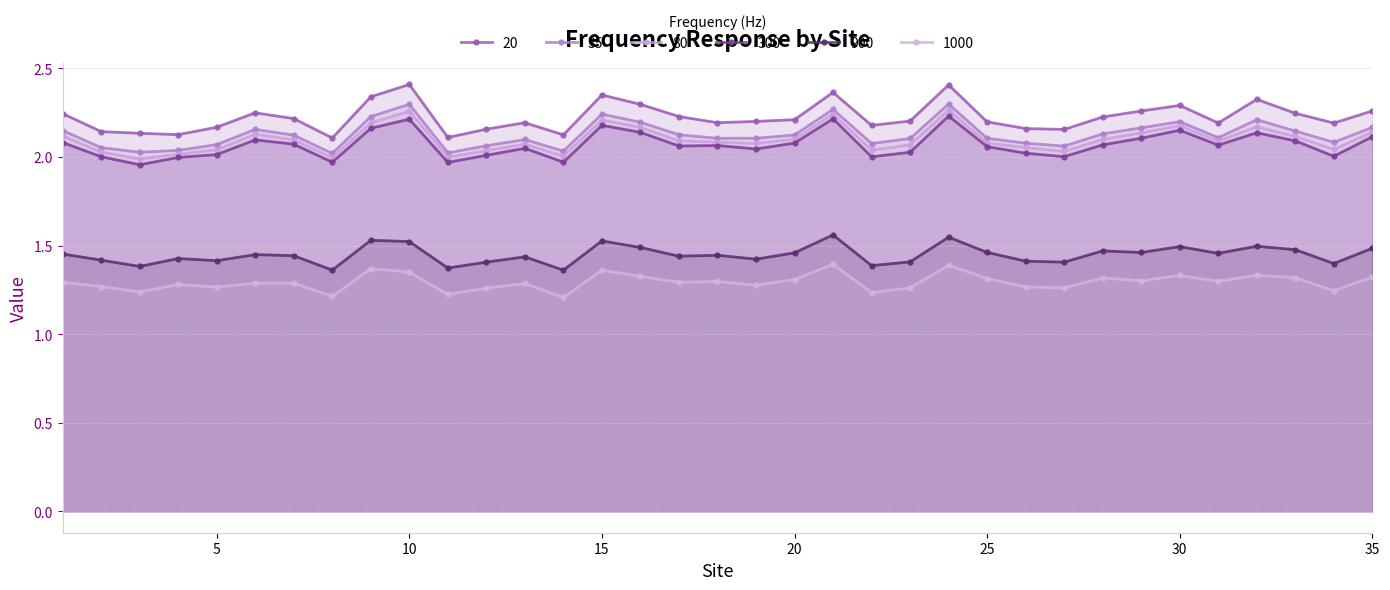

What is the greatest value displayed?

2.4